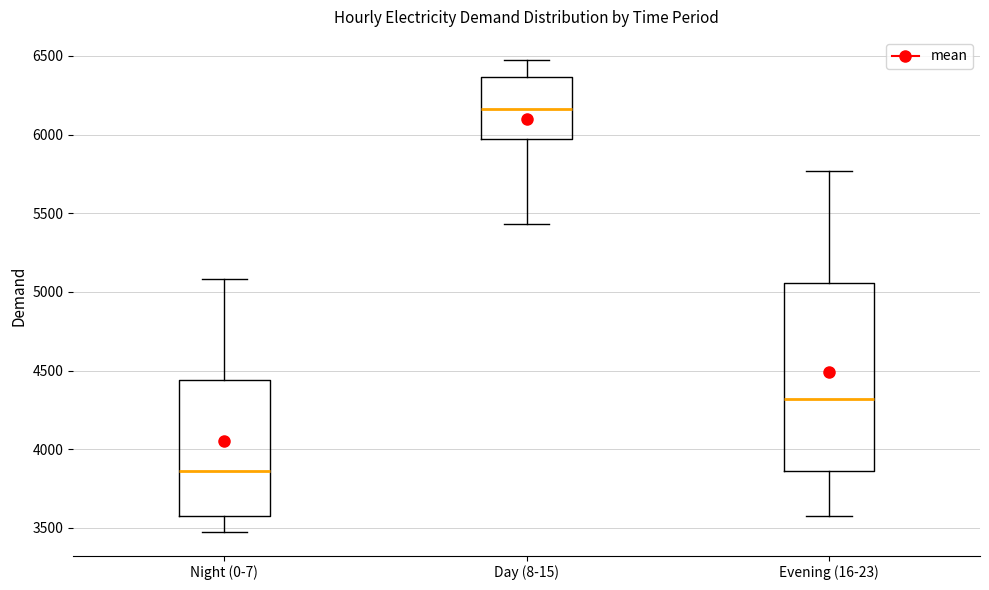

Where does the lower whisker of the box for Evening (16-23) end on the y-axis? The values are not printed on the chart, so give them approximately, as read against the axis.

3600